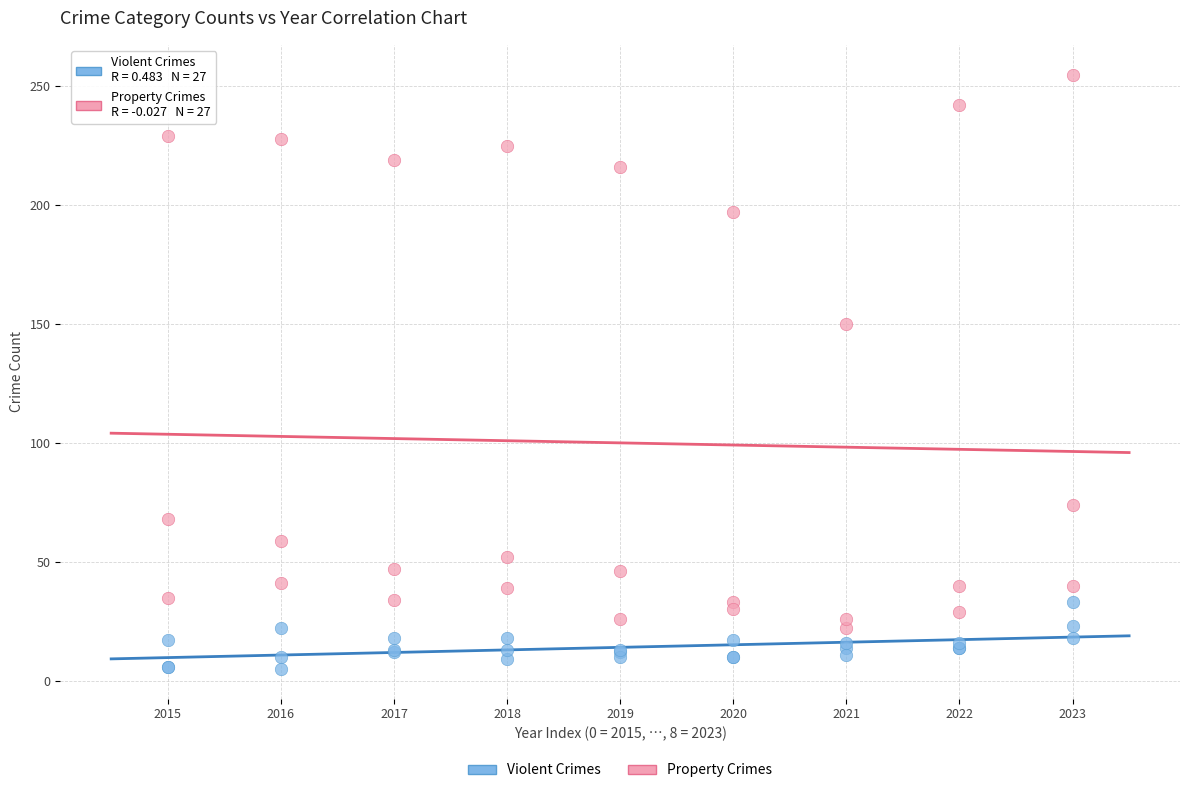

In the Property Crimes series, what Y value is closest to 138?

150